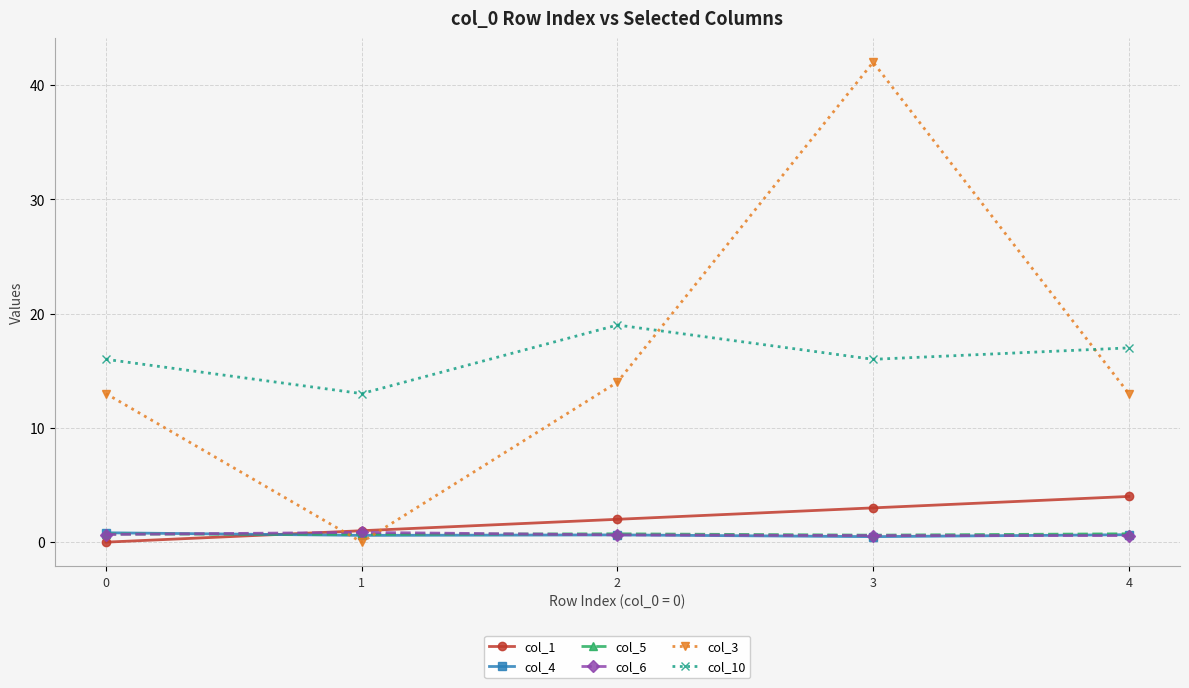

What is the spread (max minus min) of values at 0?

16.0